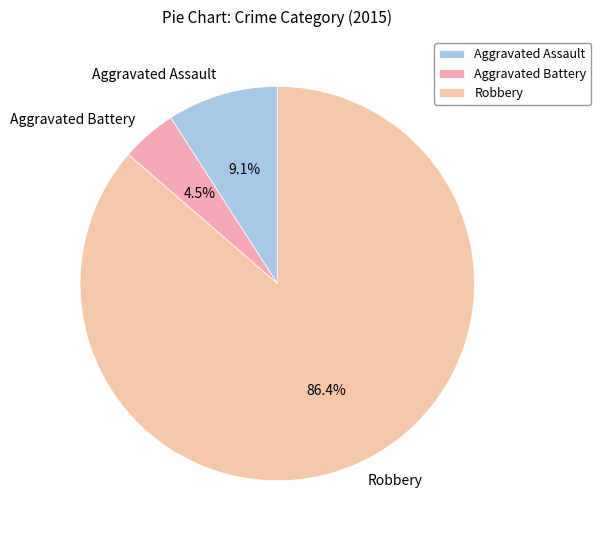

Which has a higher value, Aggravated Assault or Aggravated Battery?

Aggravated Assault